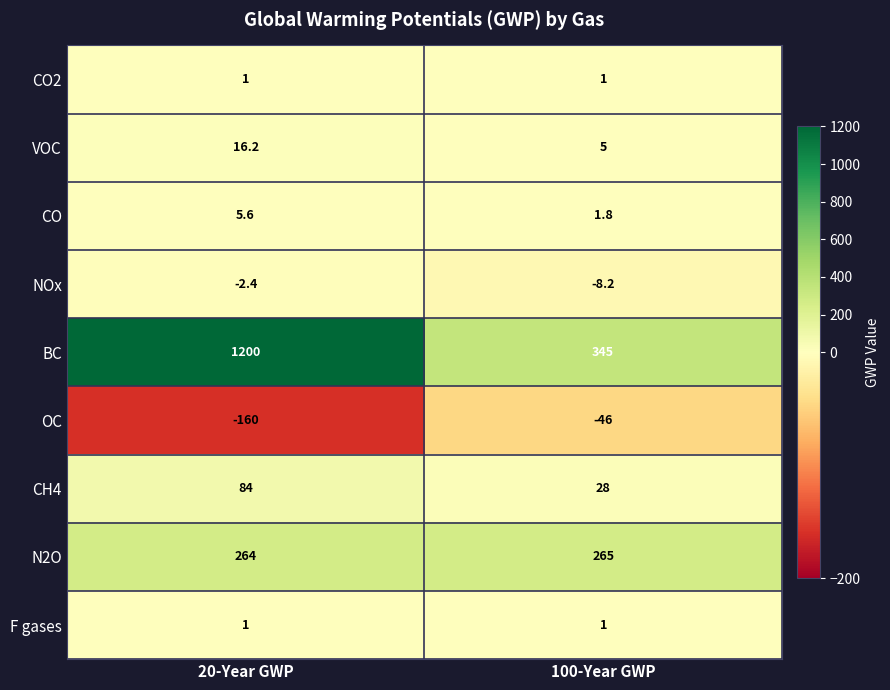

What is the approximate value of CO2 at 100-Year GWP?

1.0